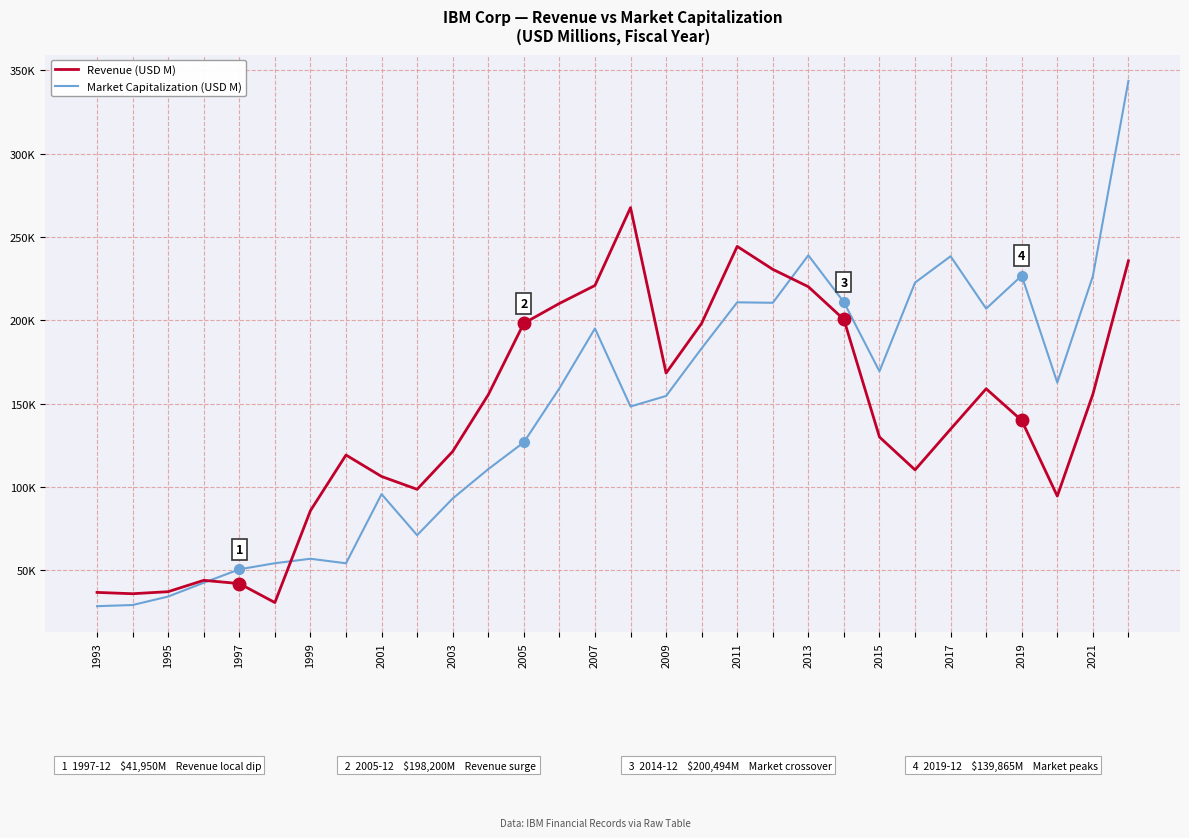

What are all the series names shown in the legend?

Revenue (USD M), Market Capitalization (USD M)